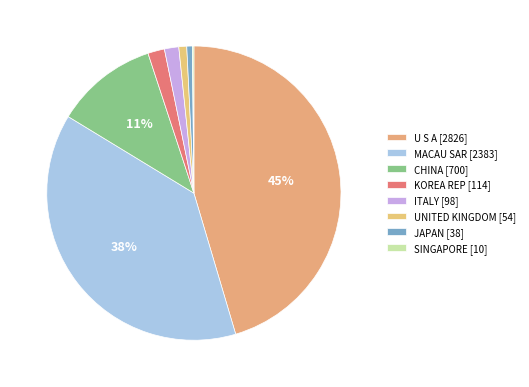

To the nearest percent, what percentage of the pie is JAPAN?

1%